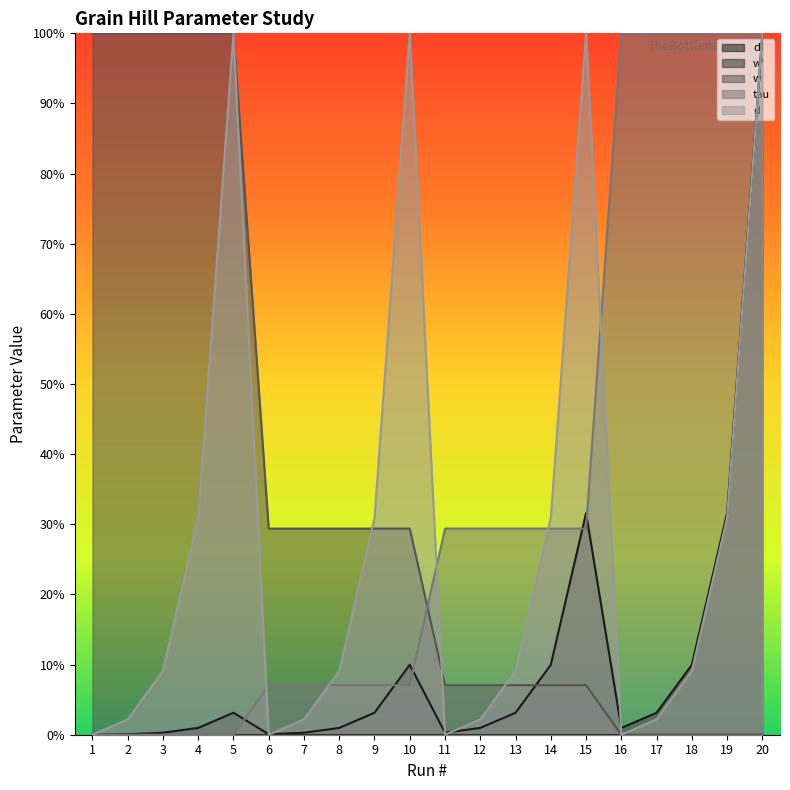

Reading right to left, list all the values displayed in this chart.

d': 1.0	0.3	0.1	0.0	0.0	0.3	0.1	0.0	0.0	0.0	0.1	0.0	0.0	0.0	0.0	0.0	0.0	0.0	0.0	0.0
w: 0.0	0.0	0.0	0.0	0.0	0.1	0.1	0.1	0.1	0.1	0.3	0.3	0.3	0.3	0.3	1.0	1.0	1.0	1.0	1.0
tau: 1.0	1.0	1.0	1.0	1.0	0.3	0.3	0.3	0.3	0.3	0.1	0.1	0.1	0.1	0.1	0.0	0.0	0.0	0.0	0.0
d: 1.0	0.3	0.1	0.0	0.0	1.0	0.3	0.1	0.0	0.0	1.0	0.3	0.1	0.0	0.0	1.0	0.3	0.1	0.0	0.0